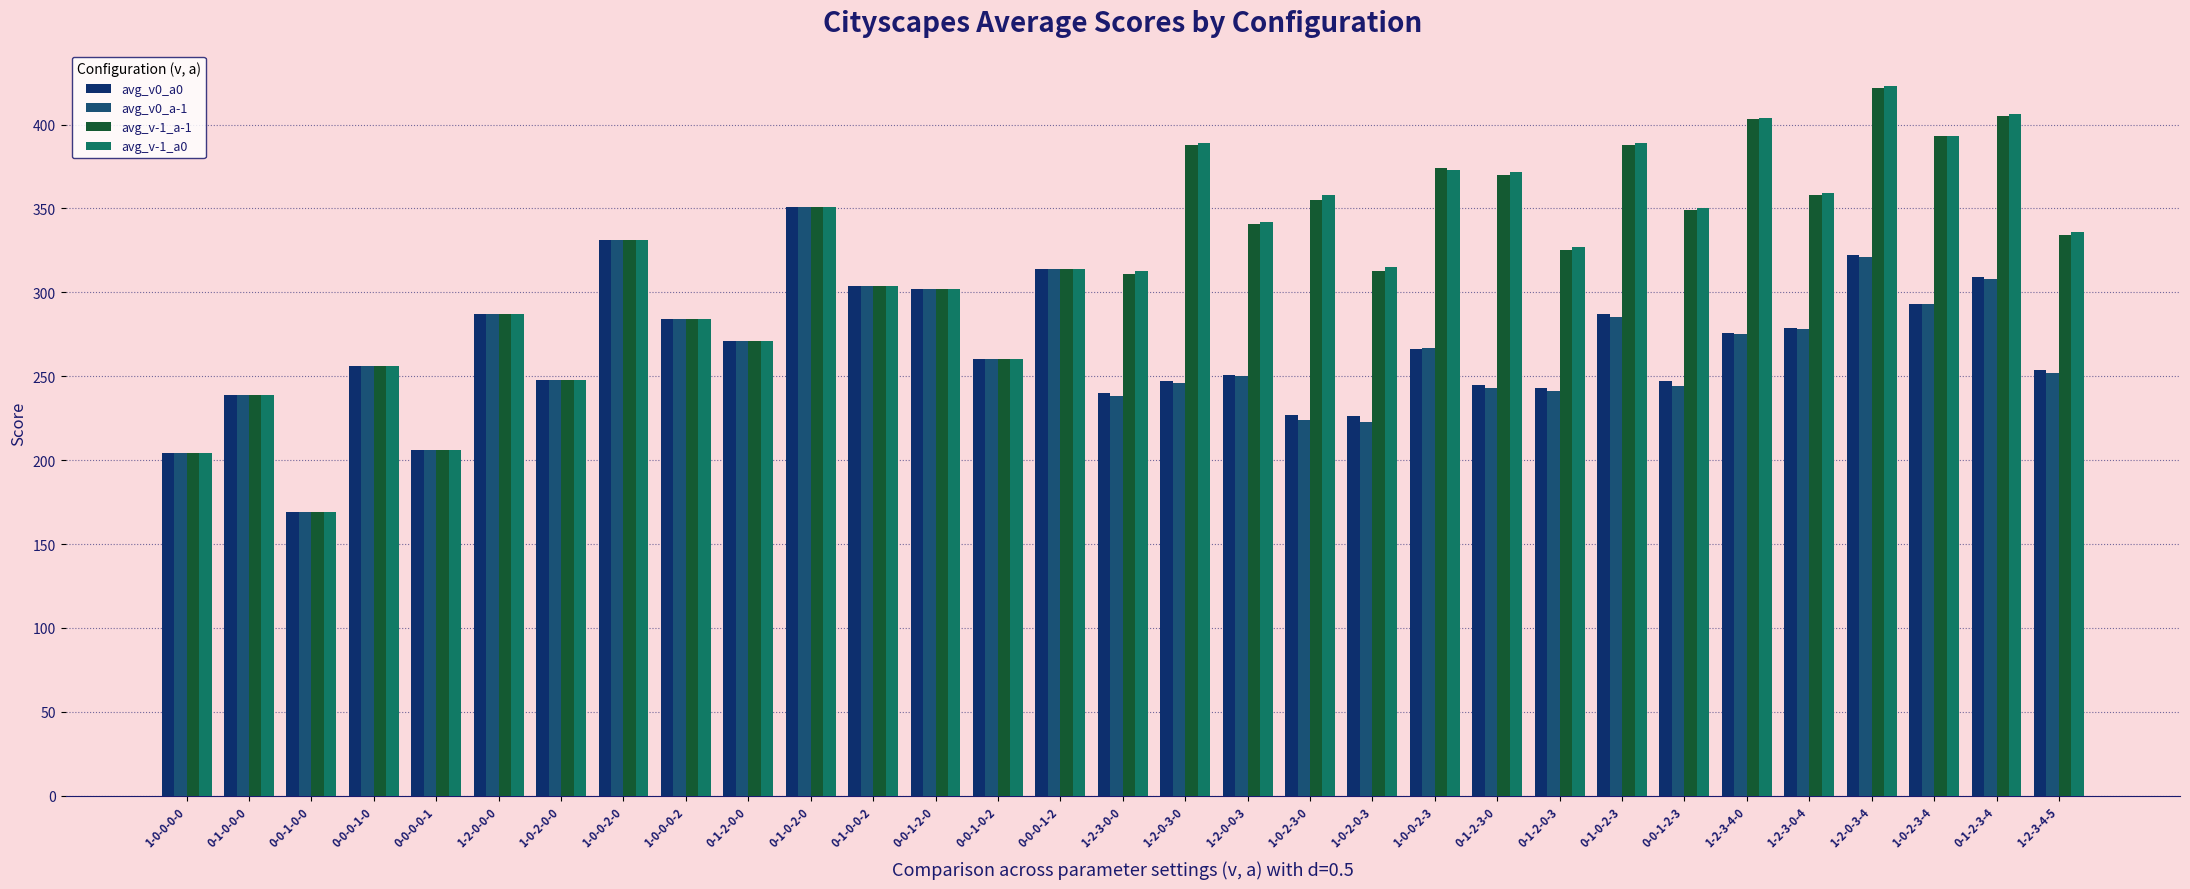

What is the minimum value for avg_v0_a-1?

169